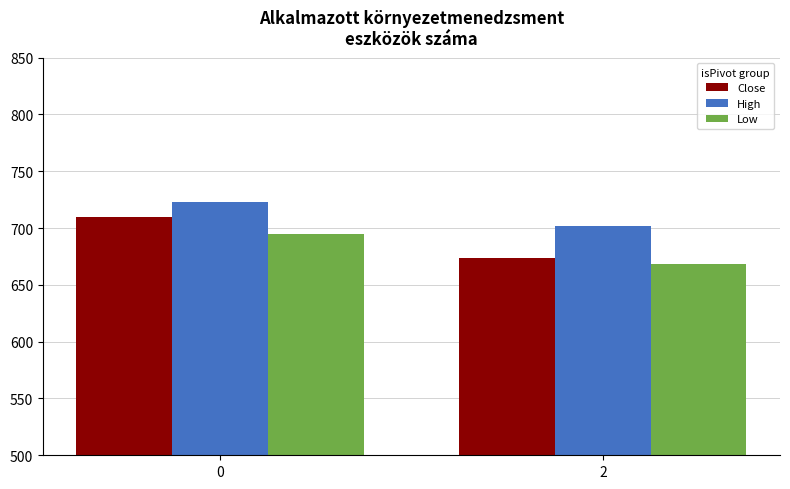

What is the sum of the Low values at 0 and 2?

1363.7